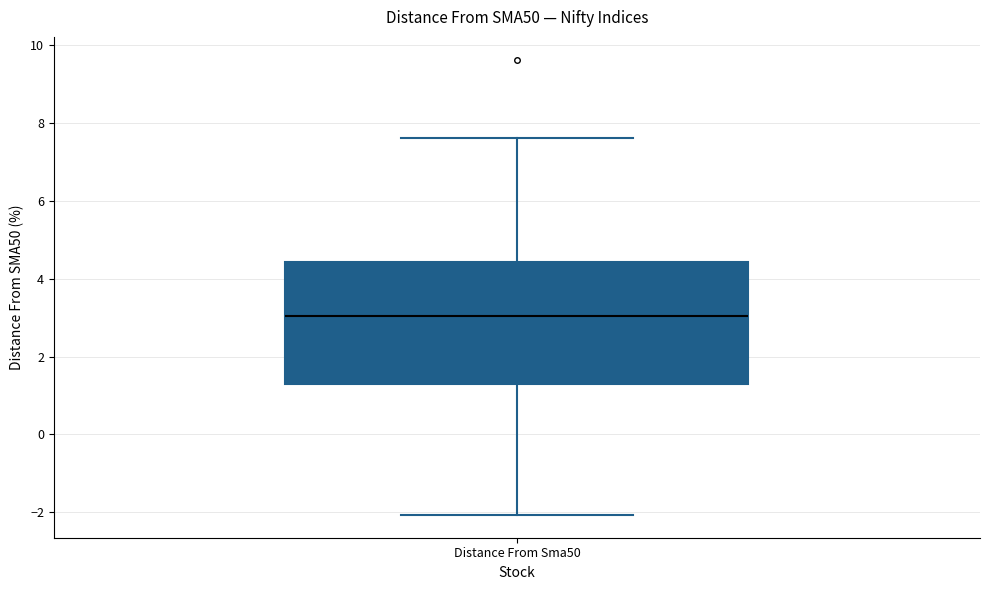

Where is the upper edge of the box for Distance From Sma50 on the y-axis? The values are not printed on the chart, so give them approximately, as read against the axis.

4.4